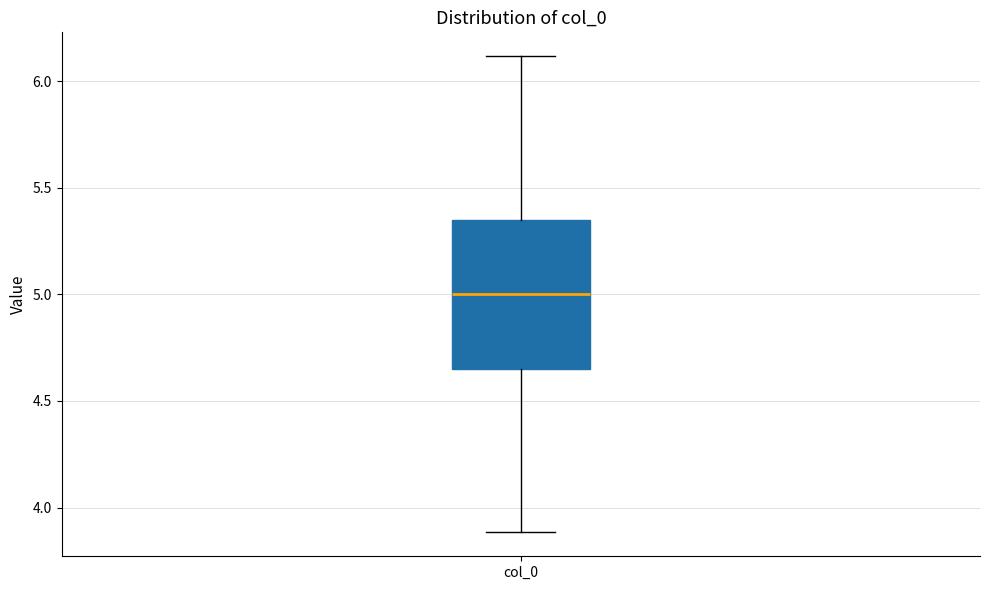

Transcribe this box plot: give where the median line is, the range the box spans, and where the two whiskers end, as read against the y-axis. The values are not printed on the chart, so give them approximately, as read against the axis.

median 5.00, box 4.65 to 5.35, whiskers 3.90 to 6.10